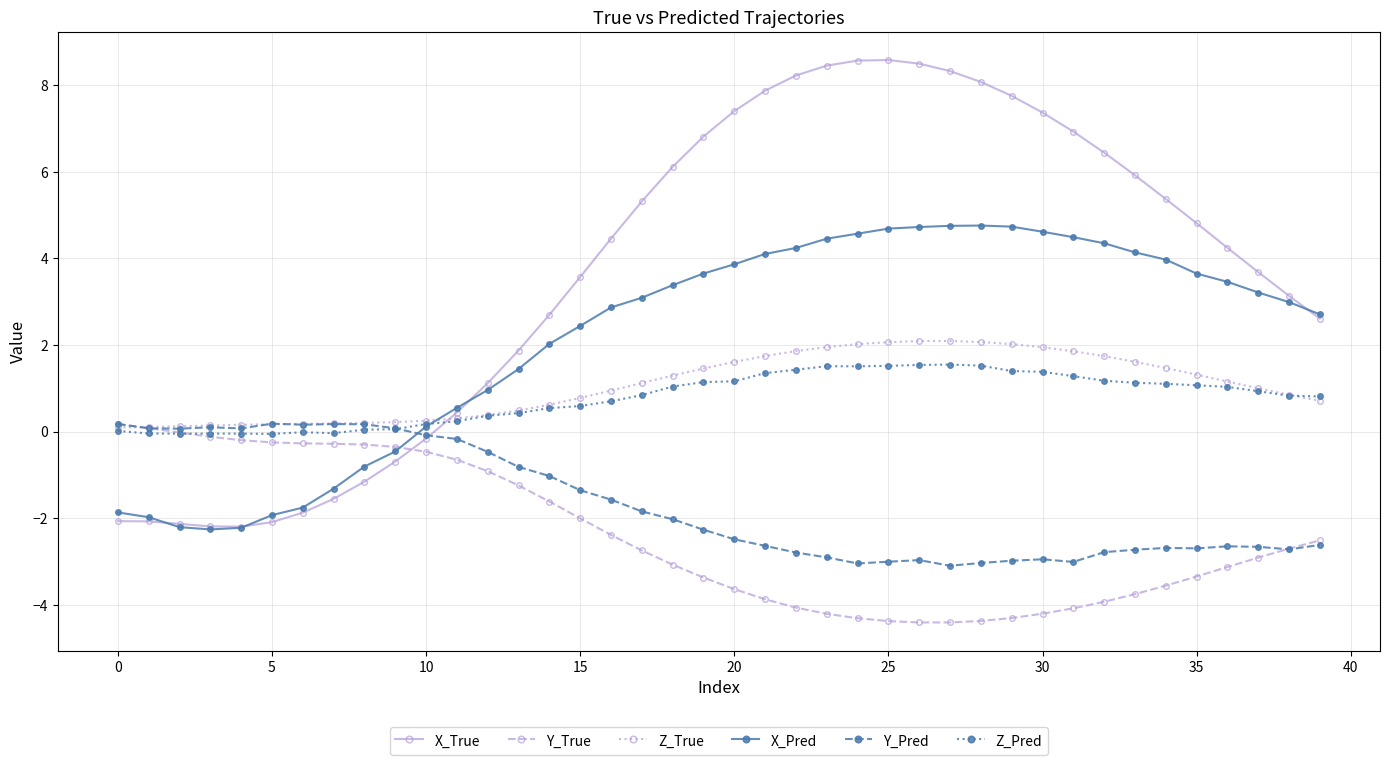

True or false: Z_Pred has more than 2 points higher than both neighbors.

True